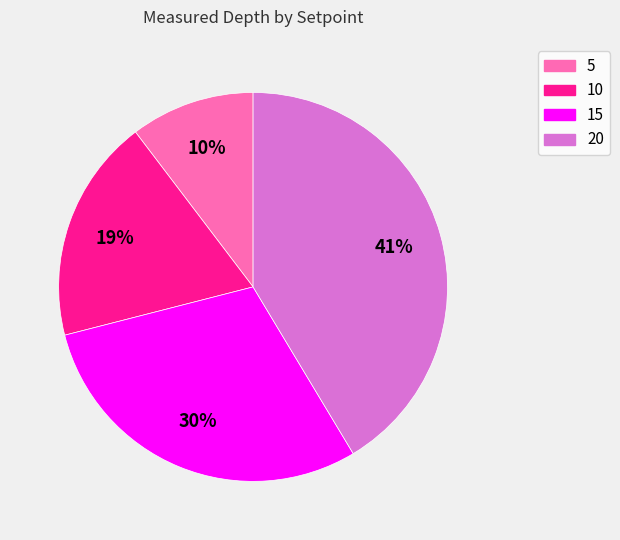

To the nearest percent, what percentage of the pie is 10?

19%